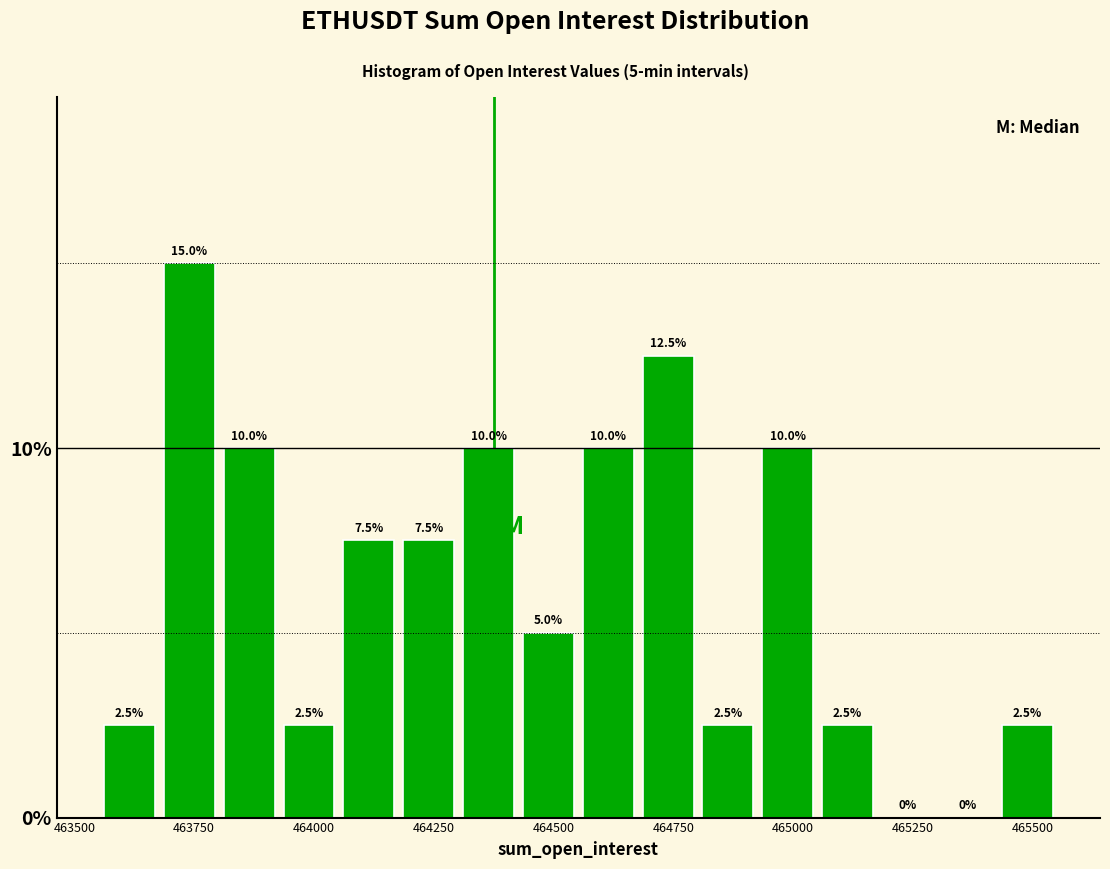

Read against the x-axis, roughly where is the centre of the tallest bar?

463750